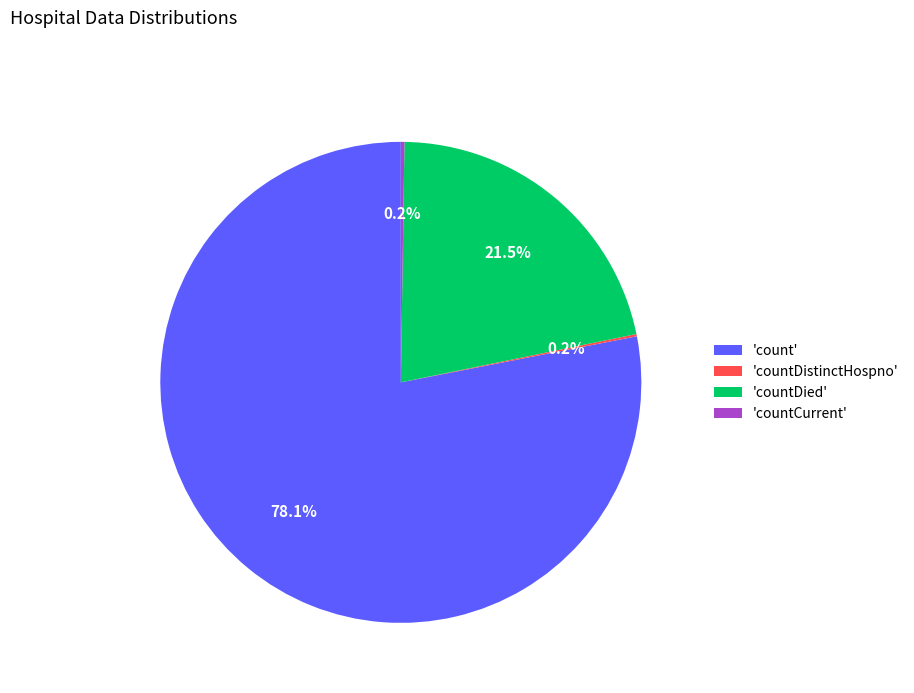

What percentage is NOT represented by 'count'?

21.9%